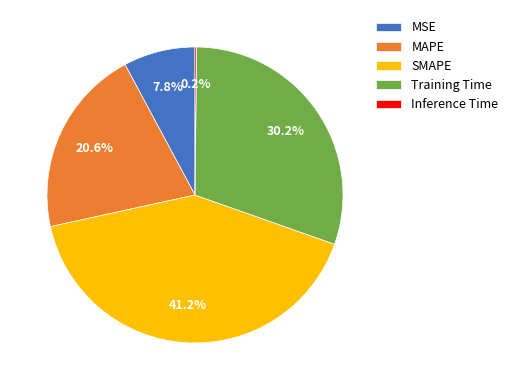

What is the largest slice in the pie chart?

SMAPE